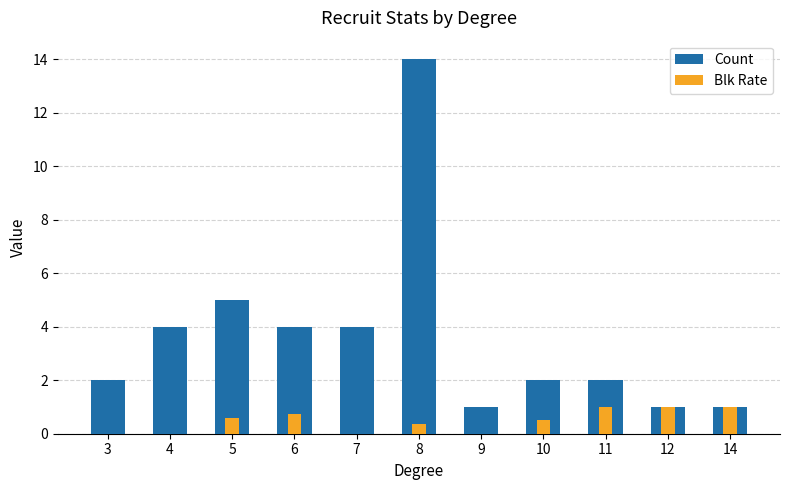

True or false: Count has a value of 2.0 at 3.

True